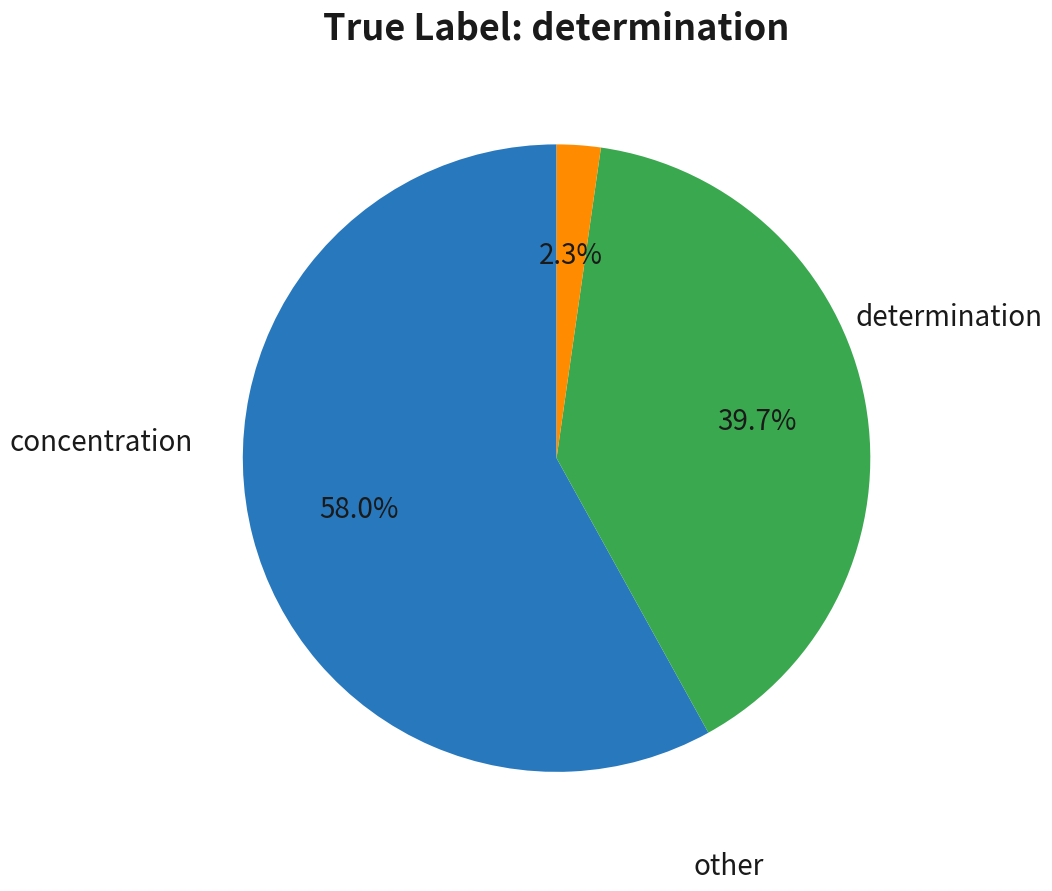

Is there any slice that represents more than half of the pie?

Yes